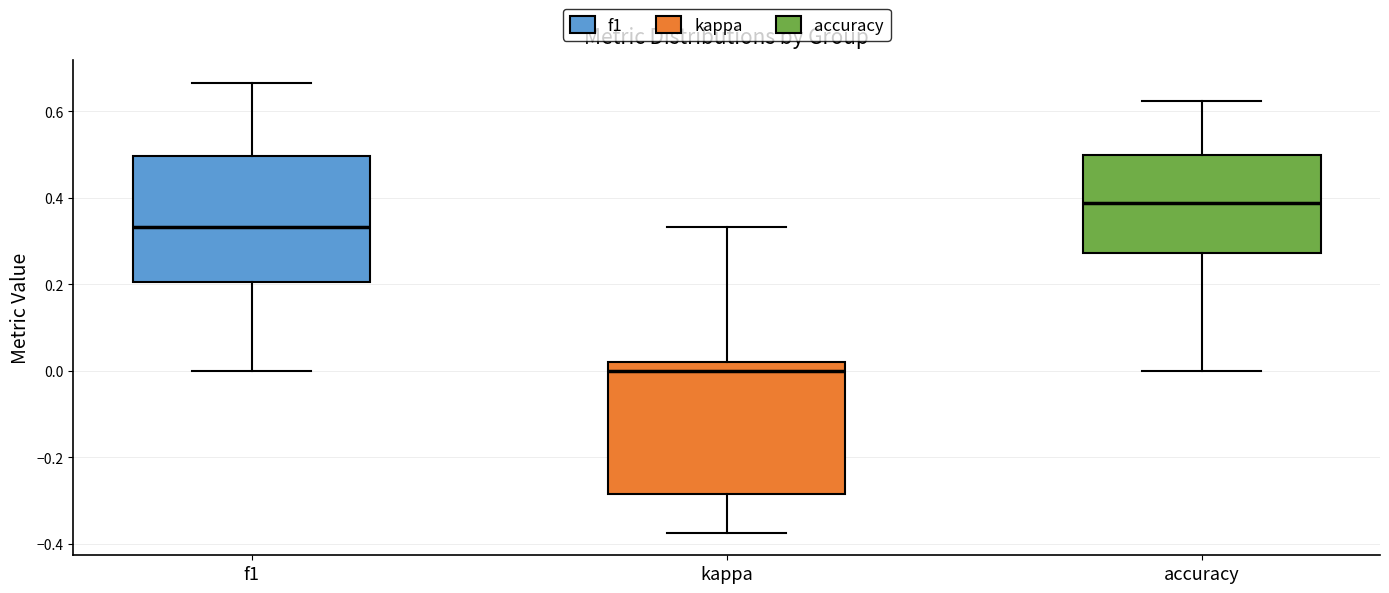

Which box has the highest median line?

accuracy